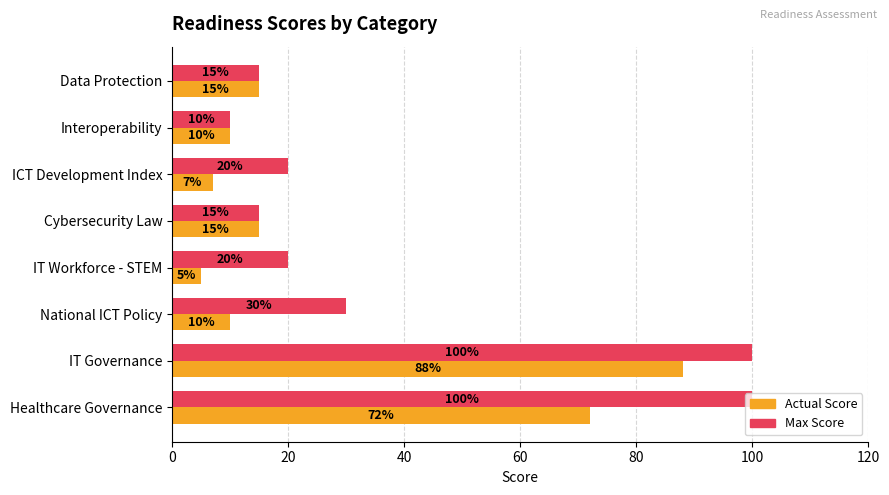

What is the difference between the Max Score values at ICT Development Index and IT Governance?

80